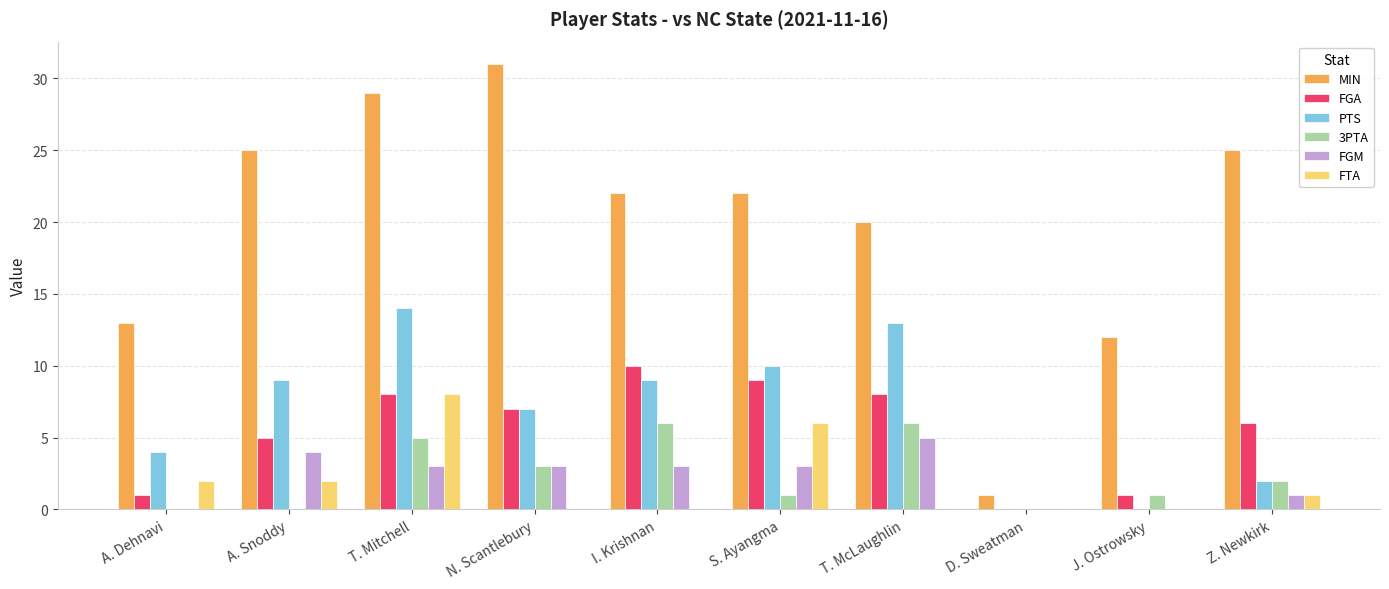

Reading right to left, list all the values displayed in this chart.

MIN: 25	12	1	20	22	22	31	29	25	13
FGA: 6	1	0	8	9	10	7	8	5	1
PTS: 2	0	0	13	10	9	7	14	9	4
3PTA: 2	1	0	6	1	6	3	5	0	0
FGM: 1	0	0	5	3	3	3	3	4	0
FTA: 1	0	0	0	6	0	0	8	2	2